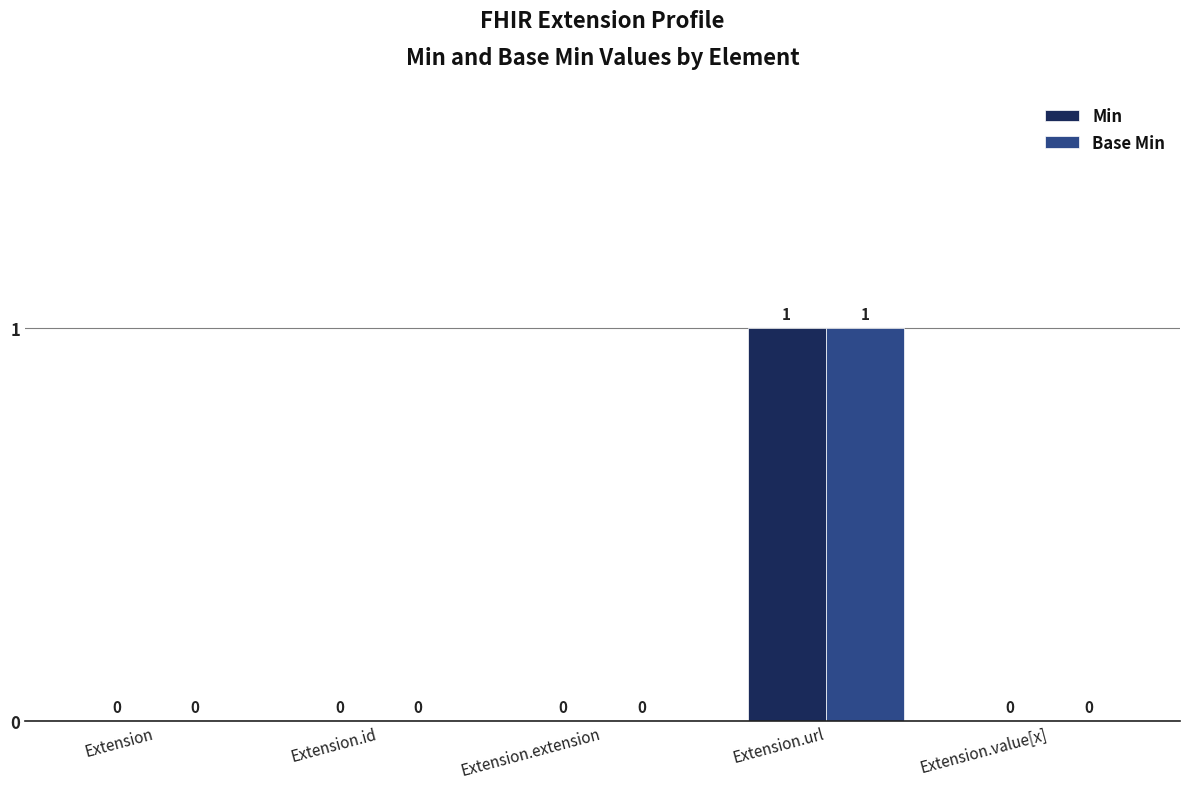

What is the total value across all series at Extension.url?

2